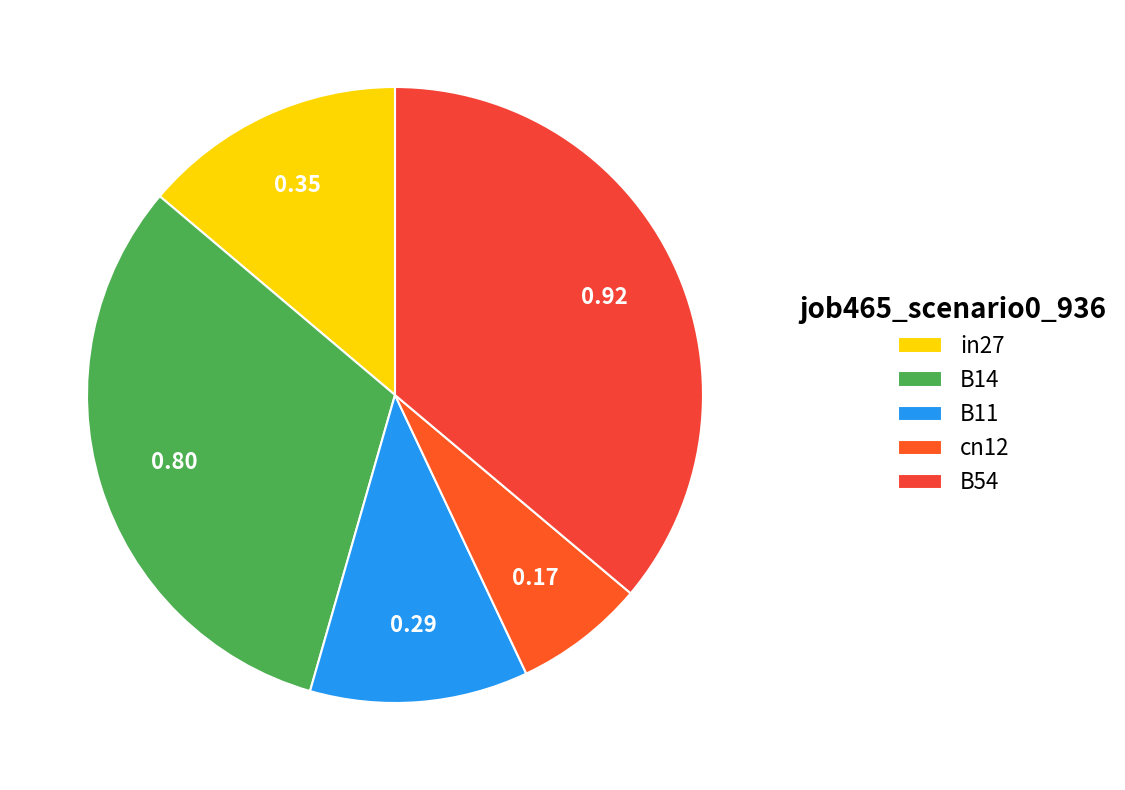

Count the number of slices in the pie.

5